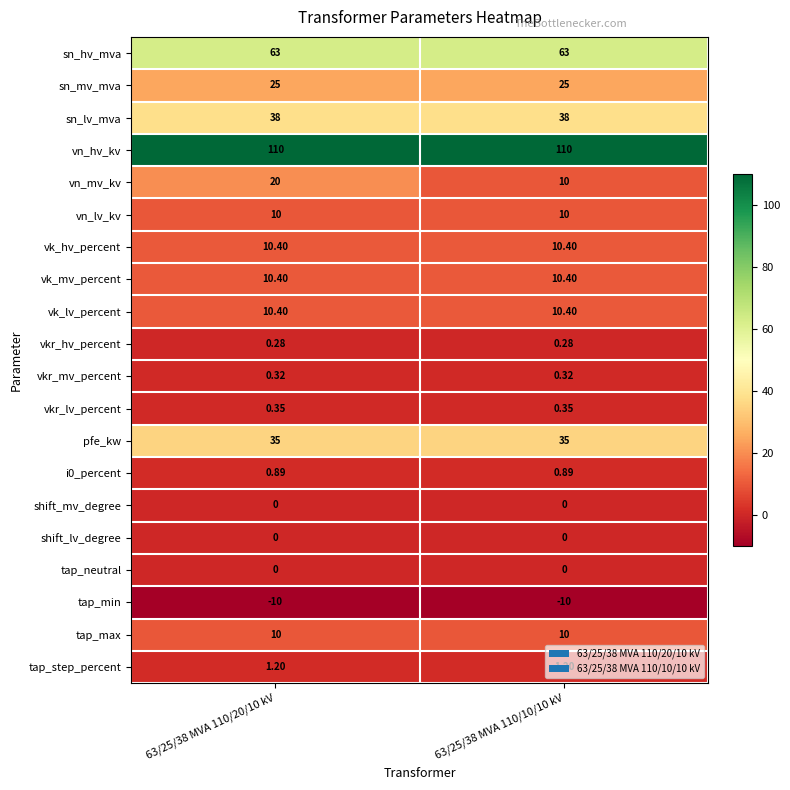

Which series changed the most between 63/25/38 MVA 110/20/10 kV and 63/25/38 MVA 110/10/10 kV?

vn_mv_kv